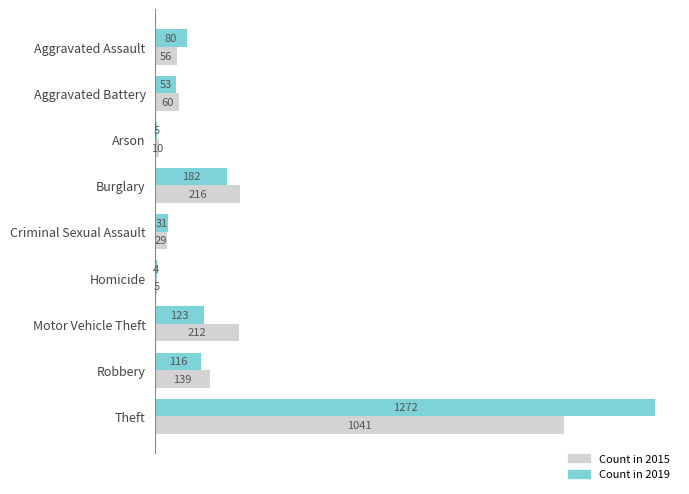

What is the total value across all series at Motor Vehicle Theft?

335